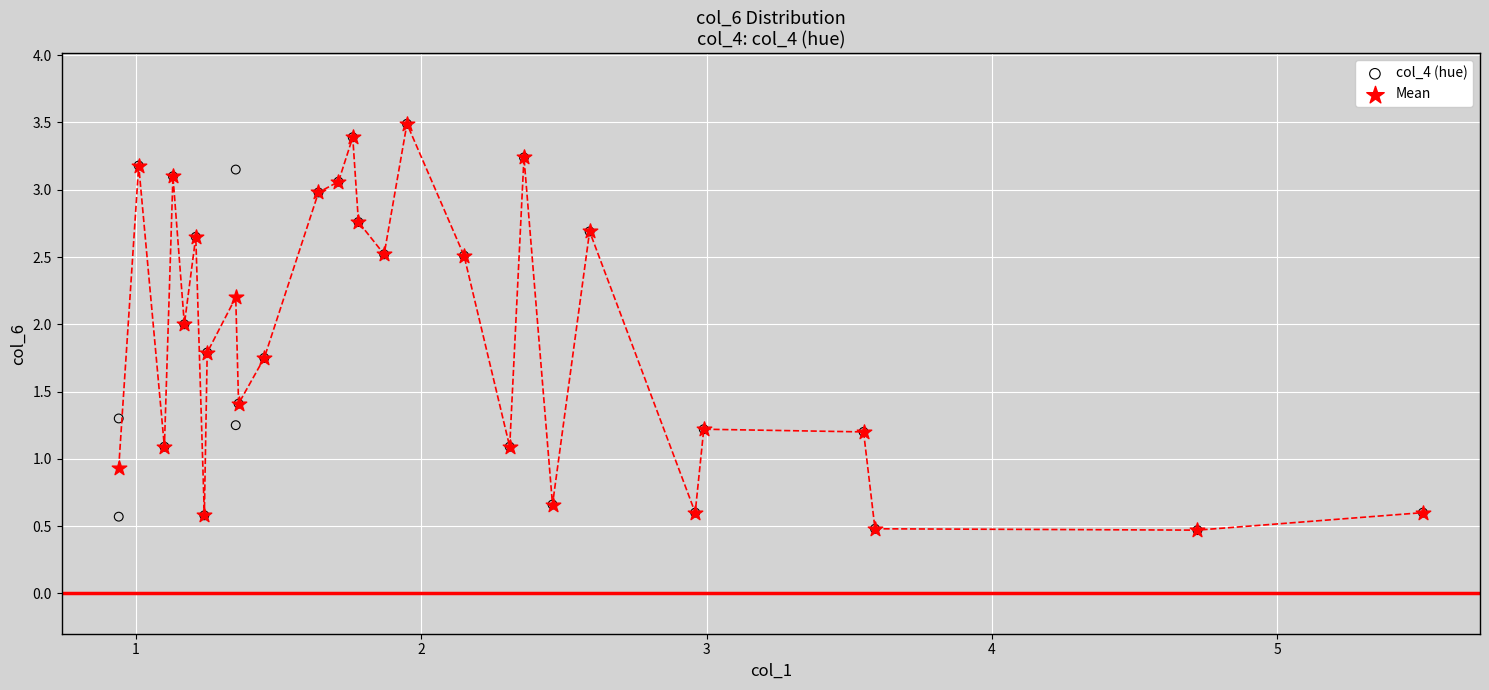

What are all the series names shown in the legend?

col_4 (hue), Mean